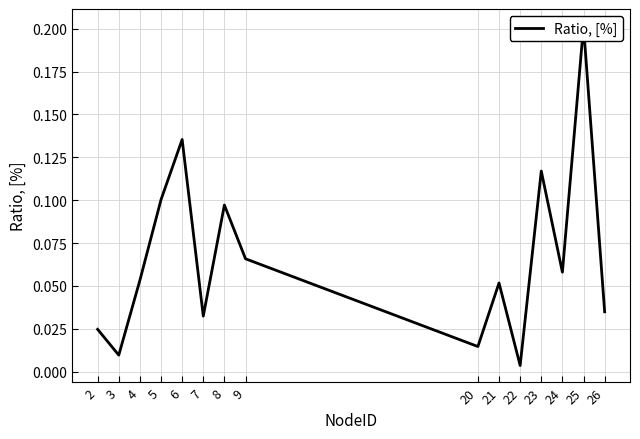

The value at 6 is 0.1. True or false?

False